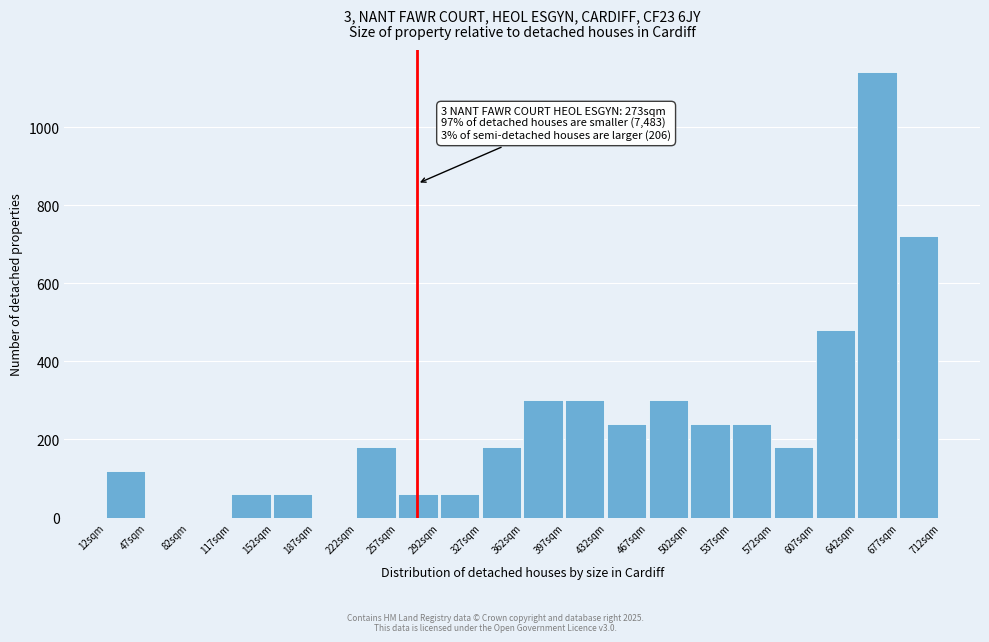

Reading left to right, extract all data points from this chart.

12sqm=120	47sqm=0	82sqm=0	117sqm=60	152sqm=60	187sqm=0	222sqm=180	257sqm=60	292sqm=60	327sqm=180	362sqm=300	397sqm=300	432sqm=240	467sqm=300	502sqm=240	537sqm=240	572sqm=180	607sqm=480	642sqm=1140	677sqm=720